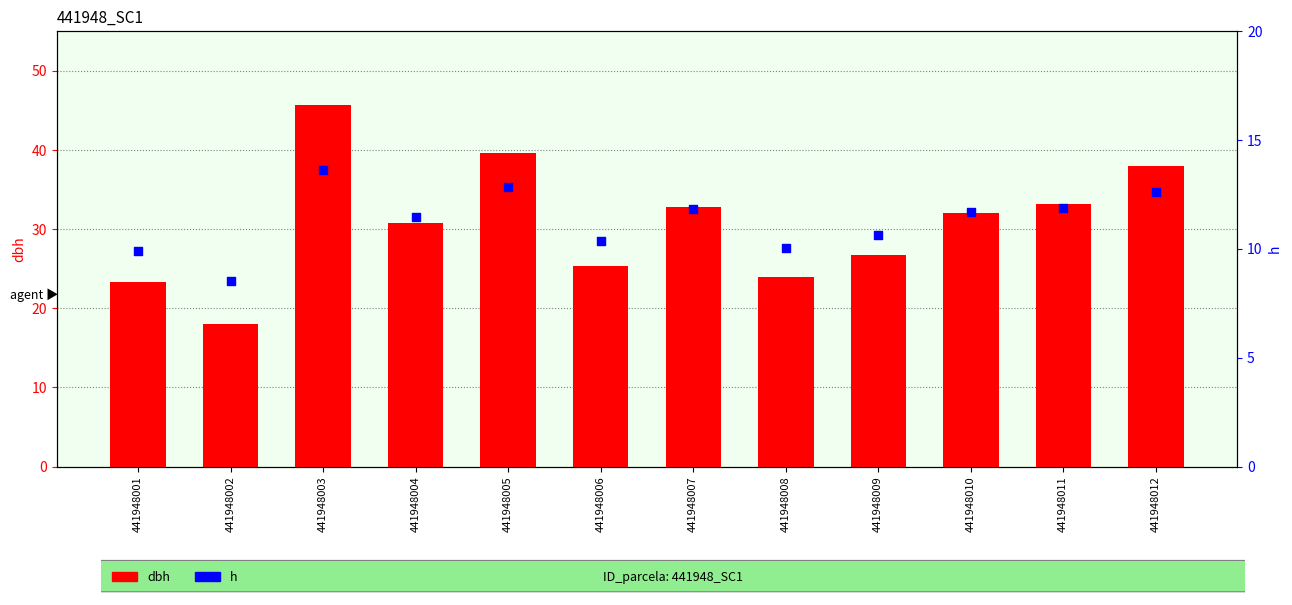

Which series contains the lowest Y value?

h